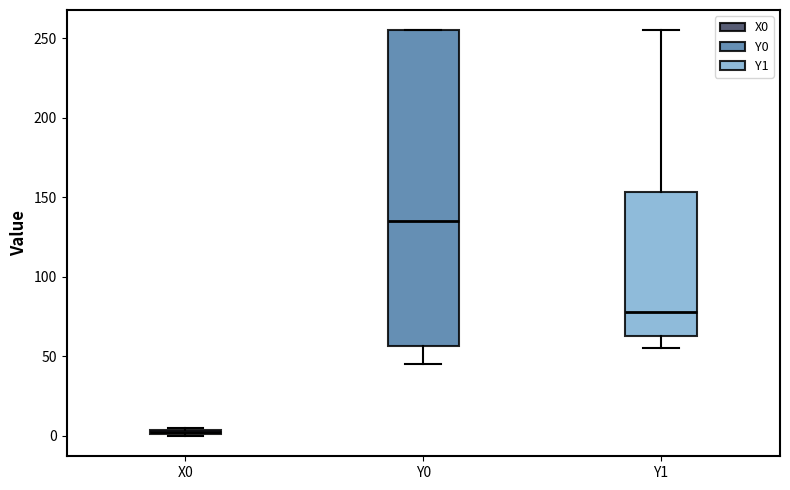

Where is the lower edge of the box for X0 on the y-axis? The values are not printed on the chart, so give them approximately, as read against the axis.

0